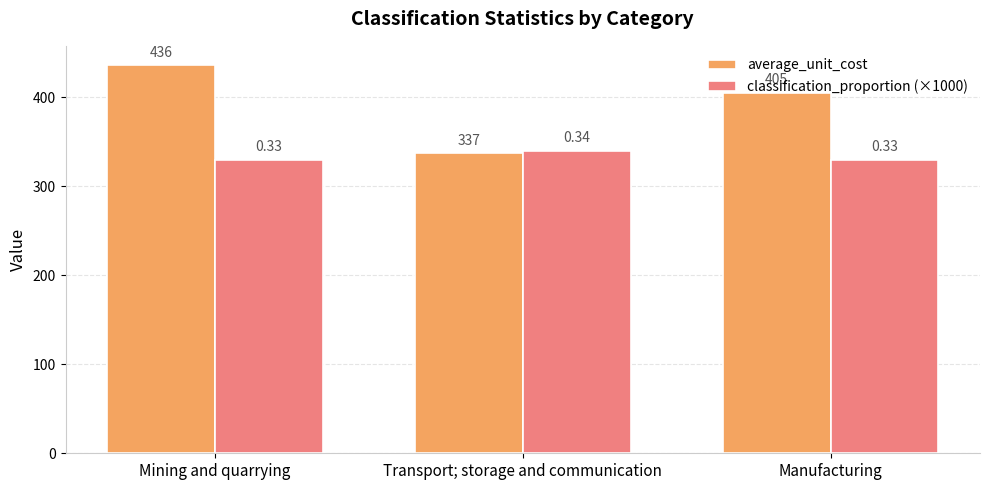

The classification_proportion (×1000) series shows 340 at Transport; storage and communication. True or false?

True